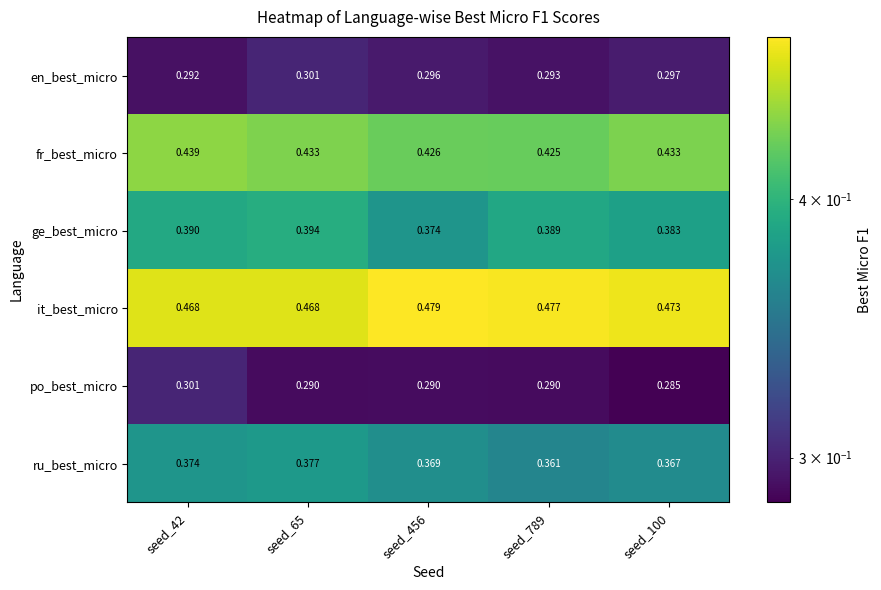

At seed_789, list the series in order from largest to smallest.

it_best_micro, fr_best_micro, ge_best_micro, ru_best_micro, en_best_micro, po_best_micro